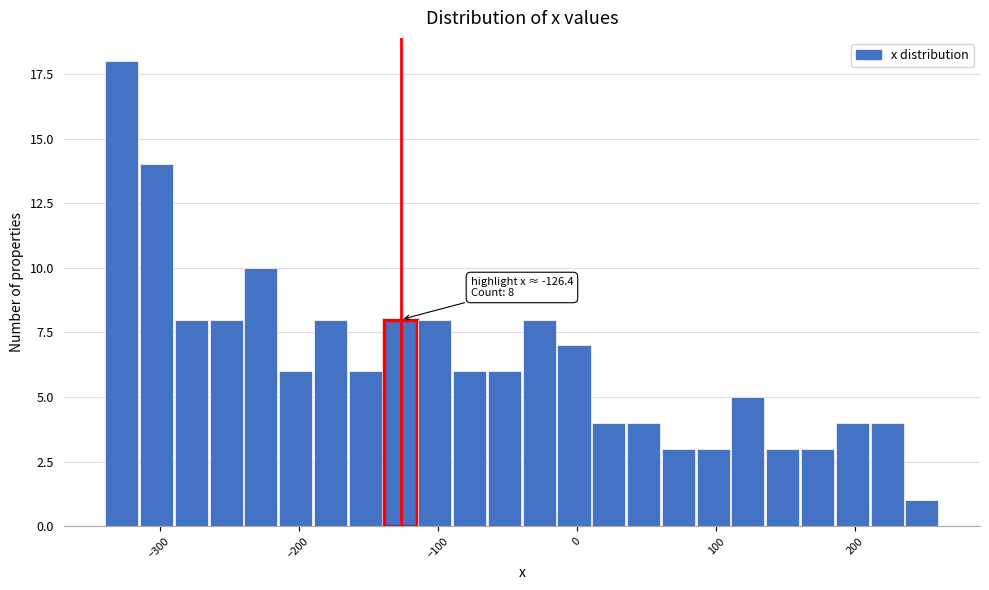

Read against the x-axis, roughly where is the centre of the tallest bar?

-330